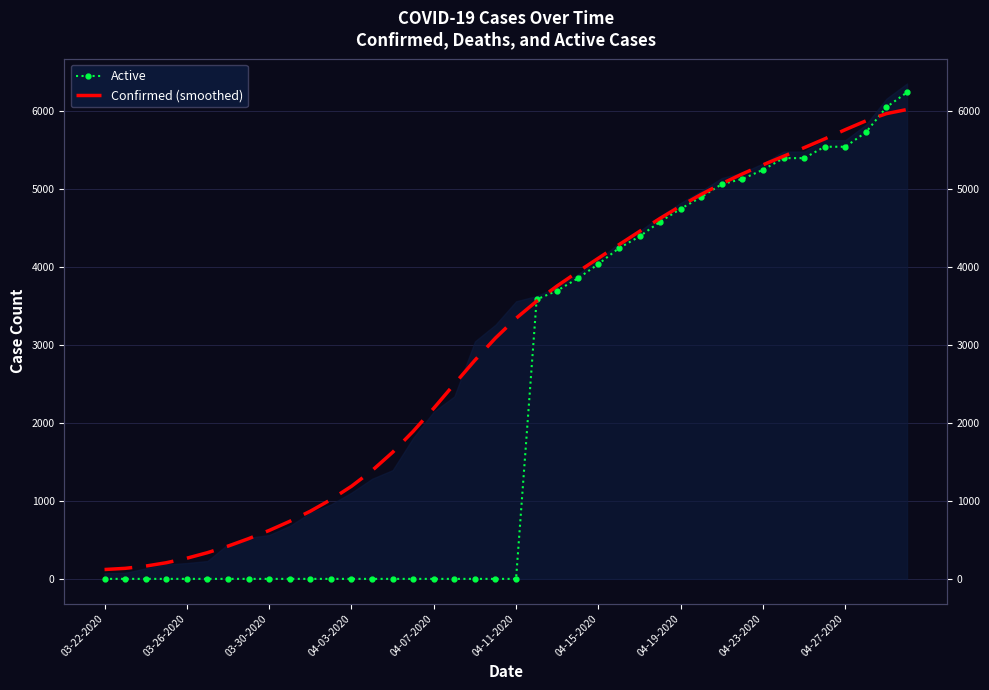

Count the number of categories in the chart.

40